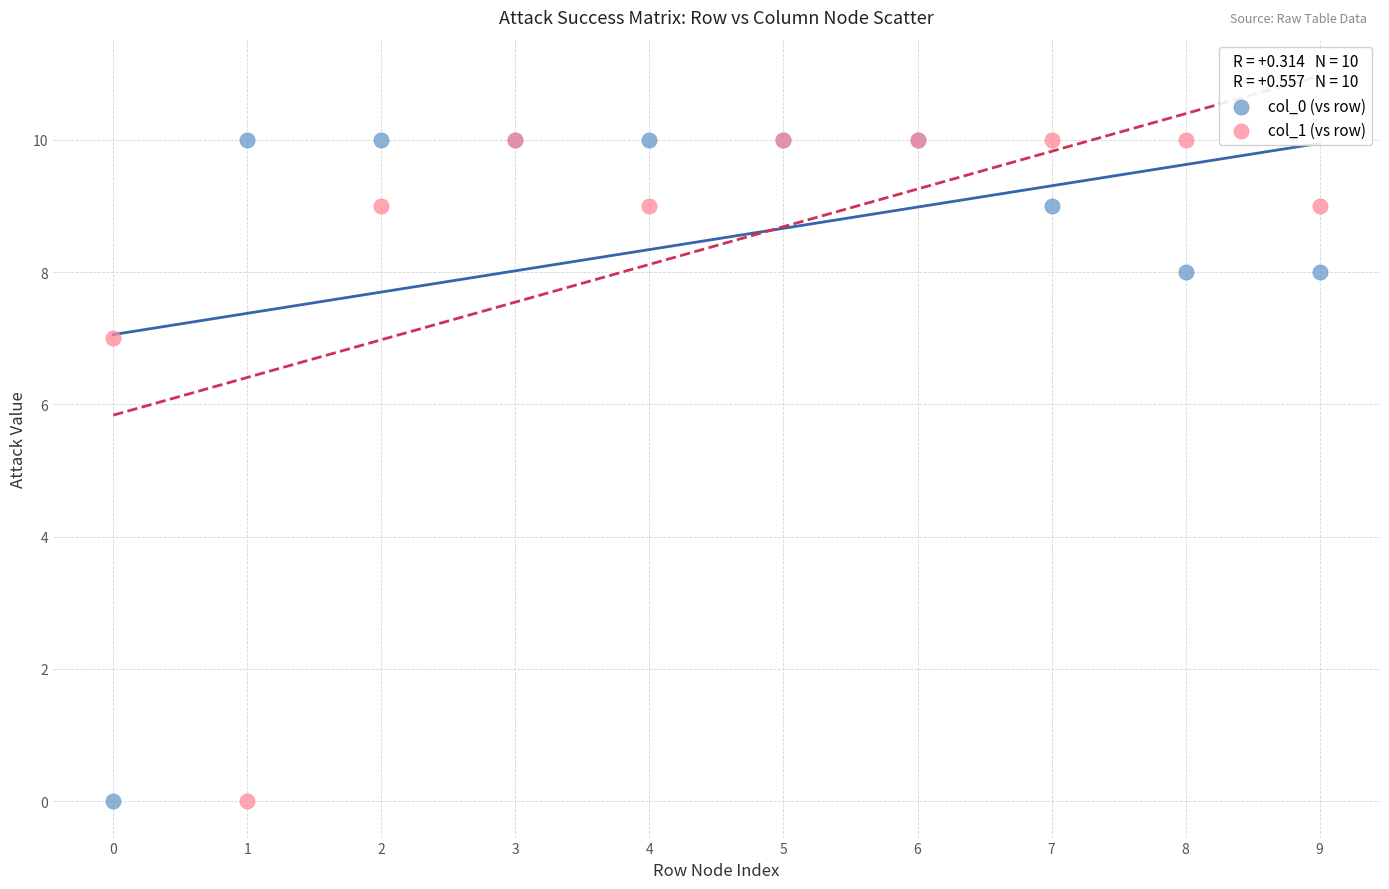

Across all series, what Y value is closest to 5?

7